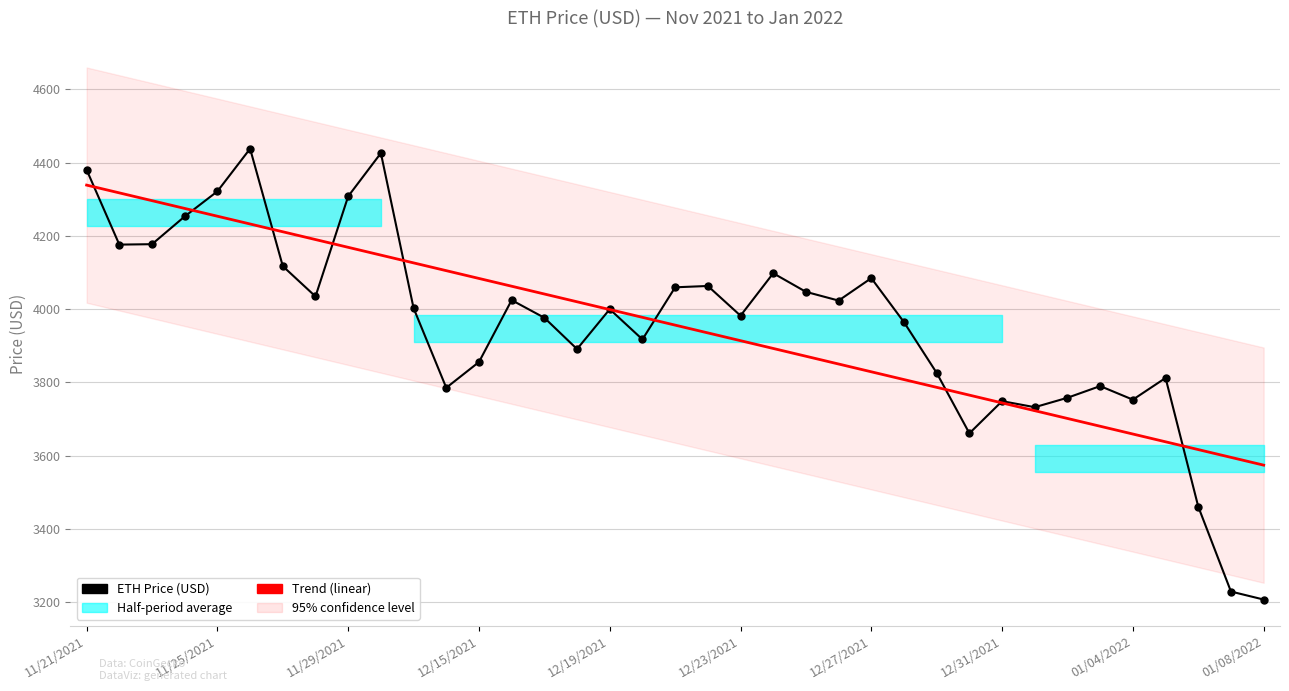

What is the sum of all Trend (linear) values?

146375.5